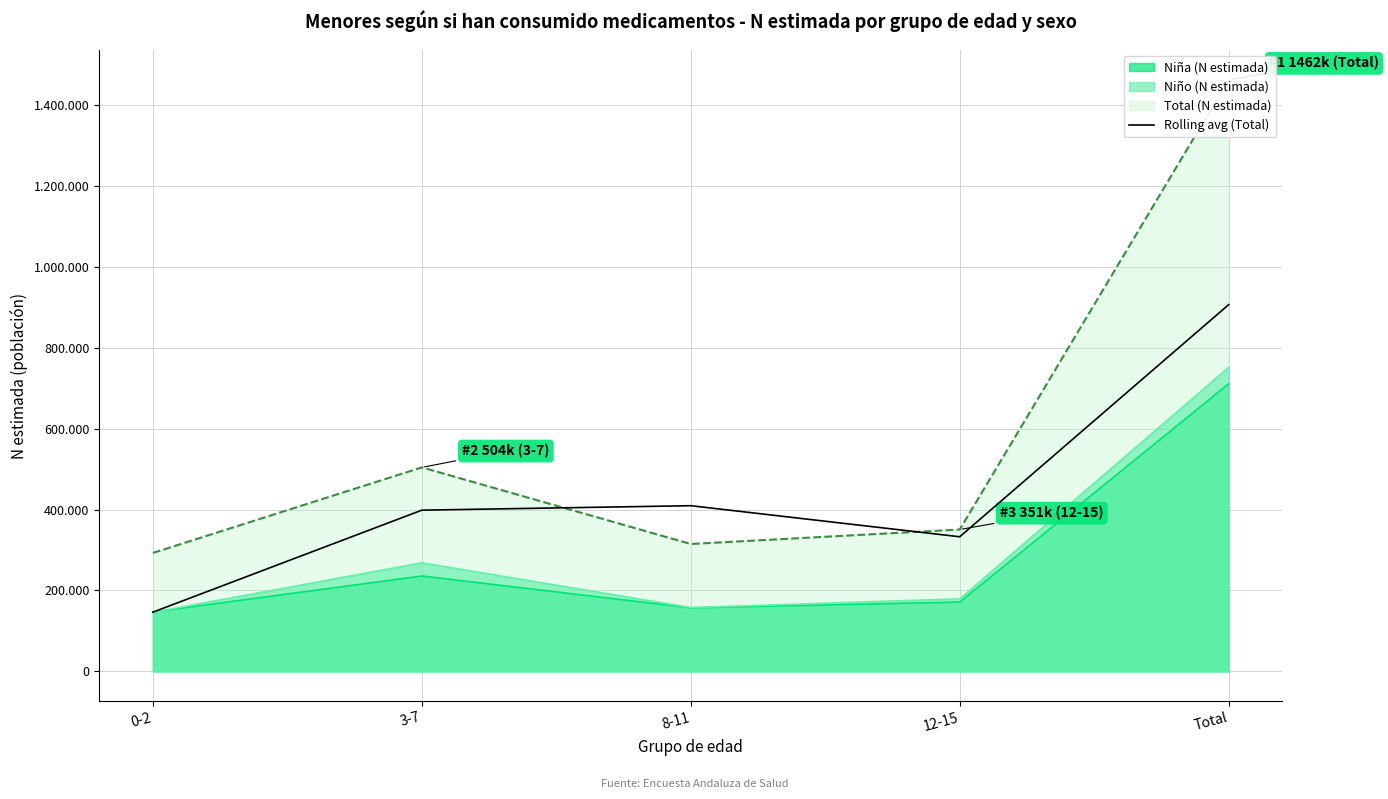

Between Total and 8-11, which is larger?

Total